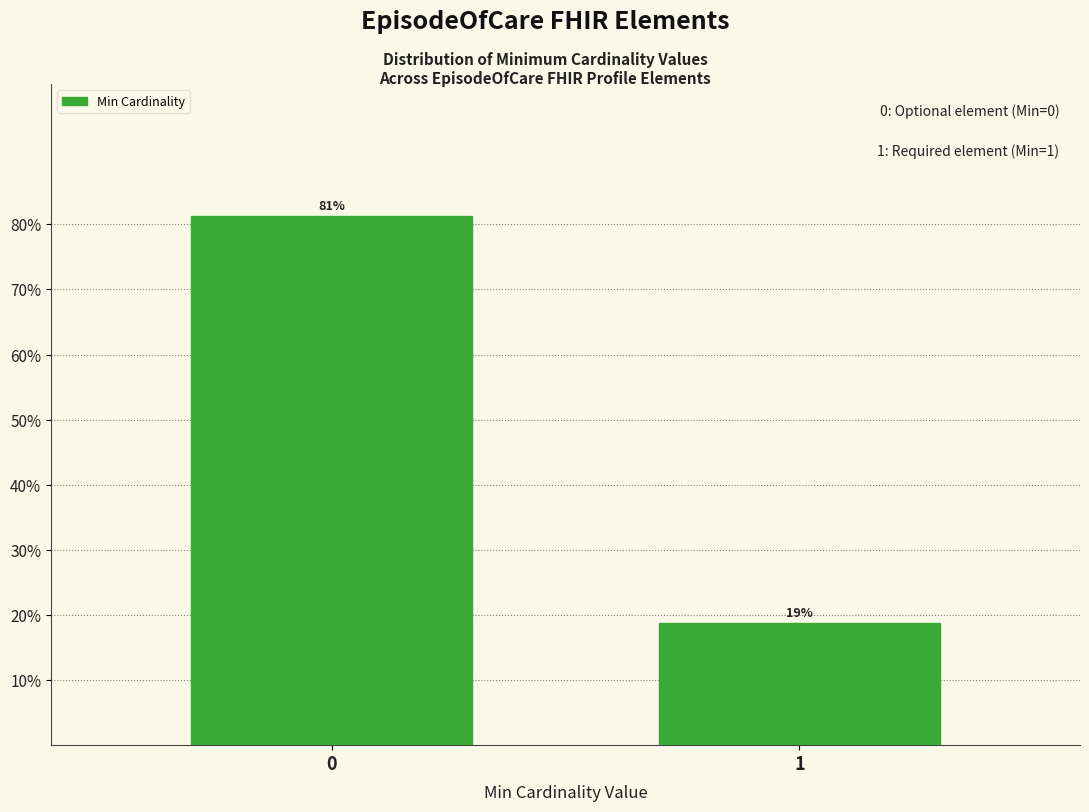

List the labels in order of value, largest first.

0, 1